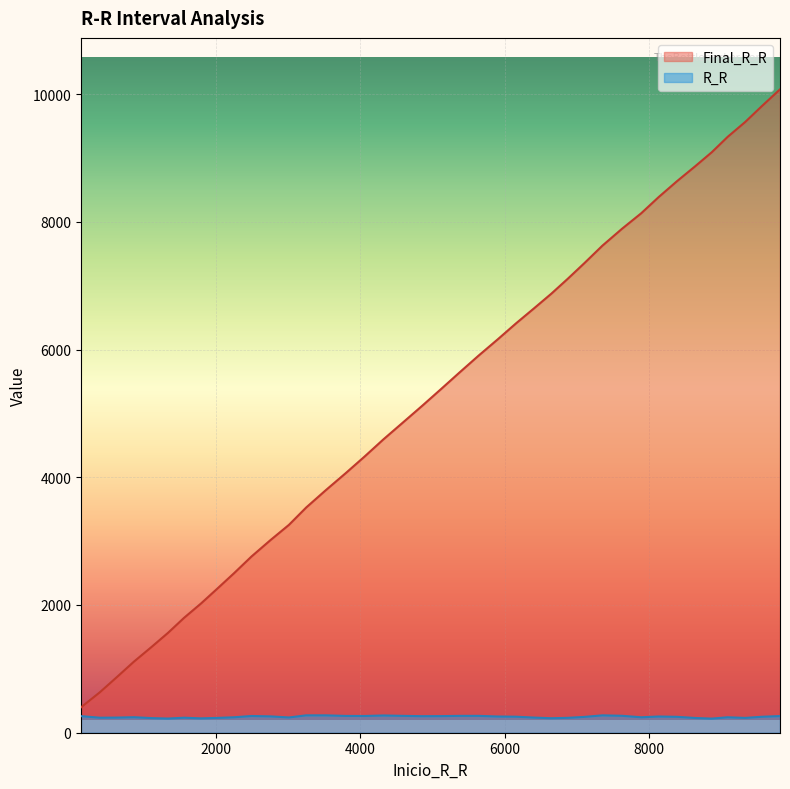

How many lines are shown in the chart?

2